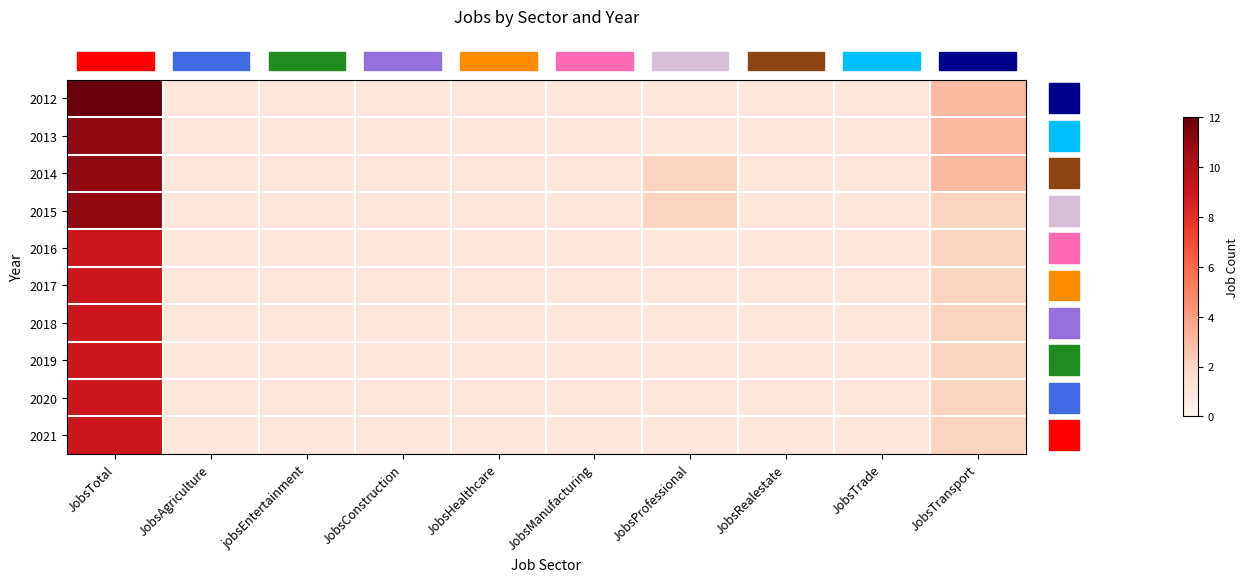

At which category is the sum across all series the highest?

JobsTotal